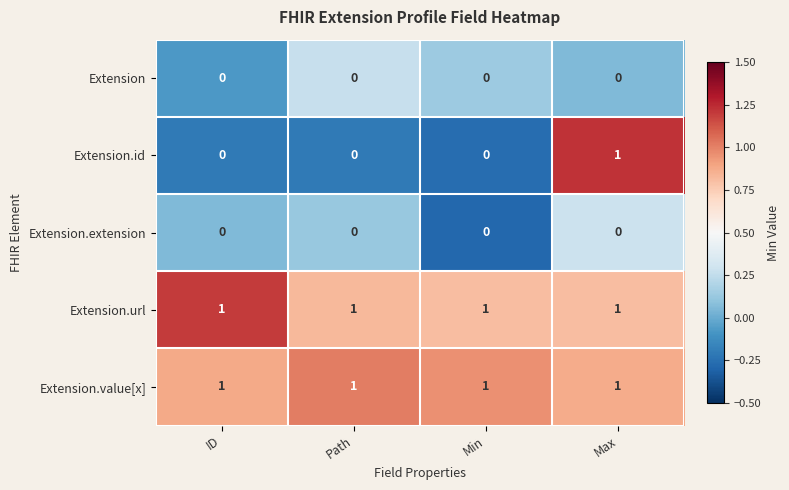

Reading right to left, what are all the values shown in this chart?

Extension: 0	0	0	0
Extension.id: 1	0	0	0
Extension.extension: 0	0	0	0
Extension.url: 1	1	1	1
Extension.value[x]: 1	1	1	1